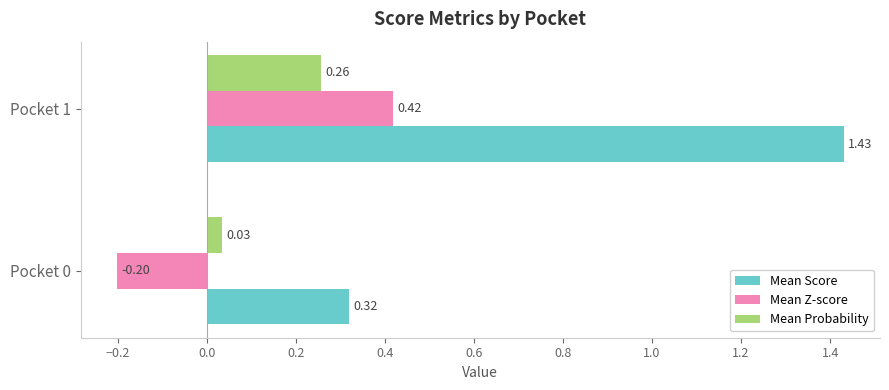

What is the difference between the highest and lowest values at Pocket 1?

1.2